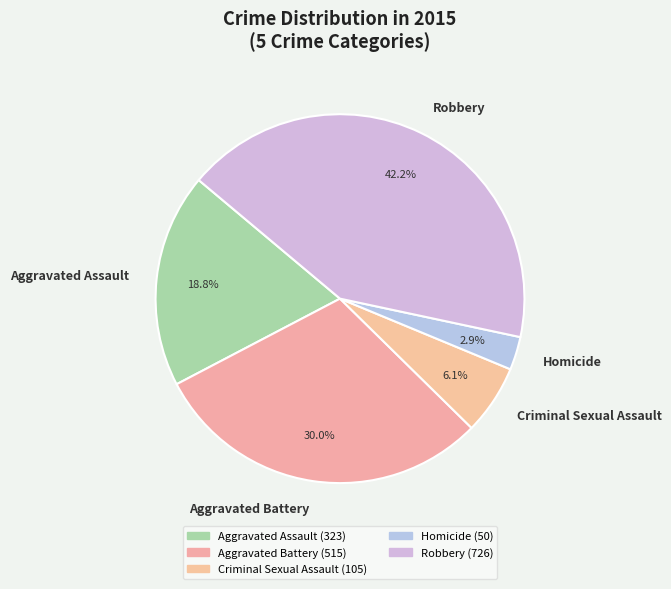

Is it true that Criminal Sexual Assault is 6% of the pie?

True